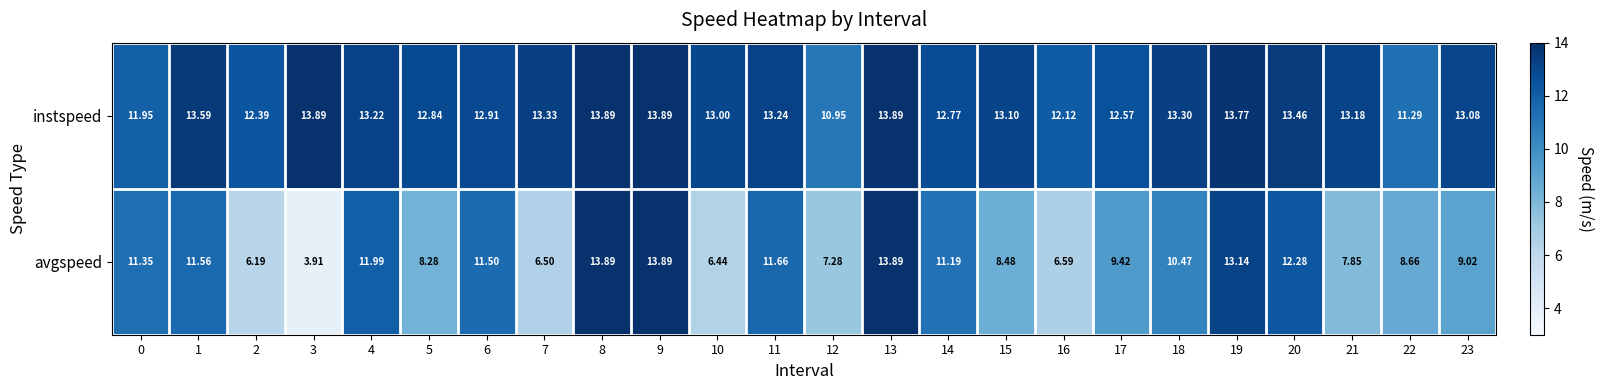

Is the value of instspeed at 2 greater than the value of avgspeed at 9?

No